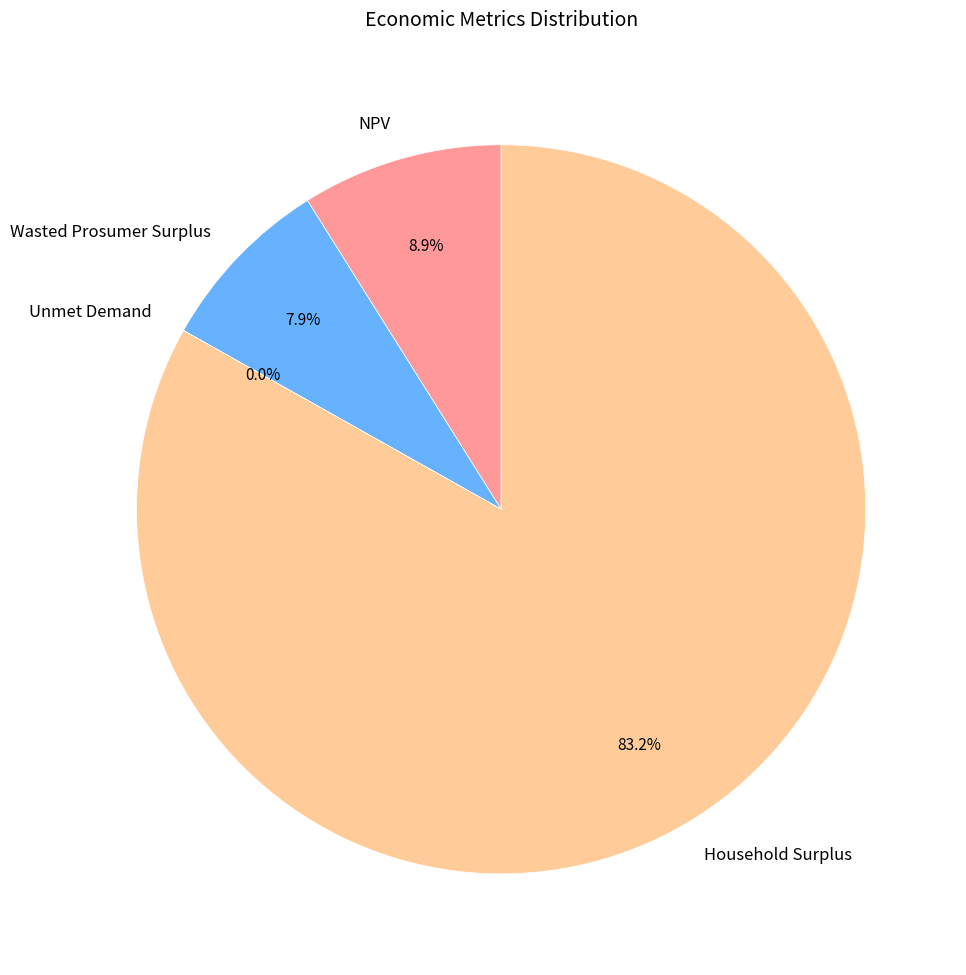

Which slice is the largest?

Household Surplus